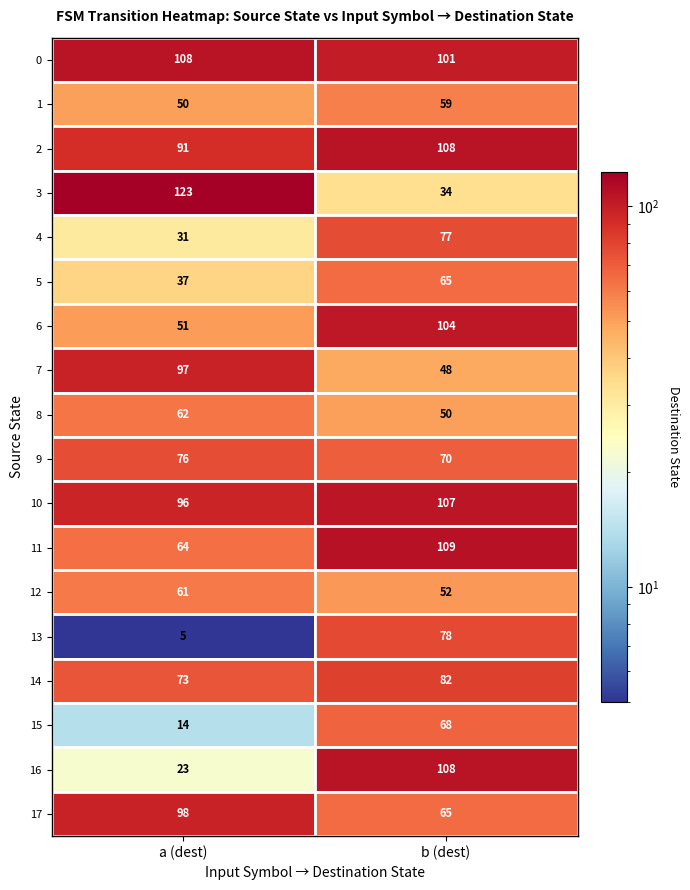

How many 10 values are between 96 and 107?

2